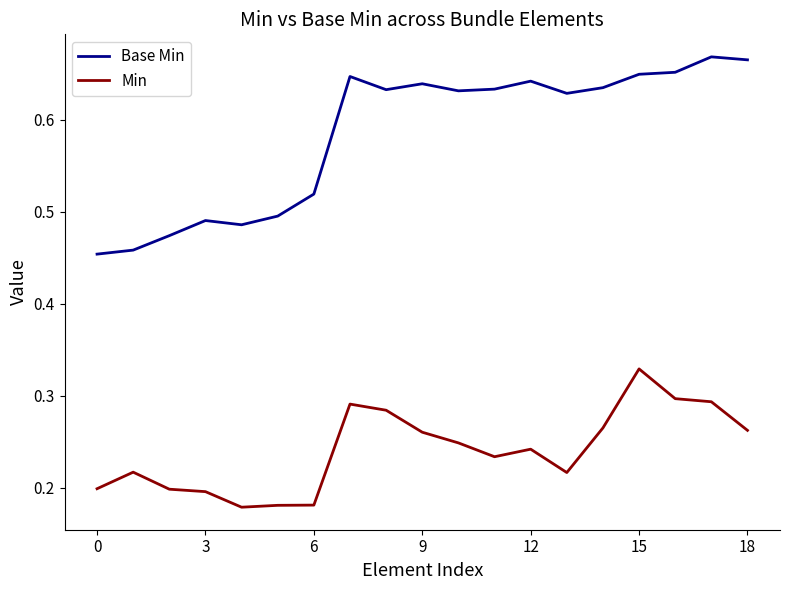

True or false: Base Min and Min intersect in this chart.

False